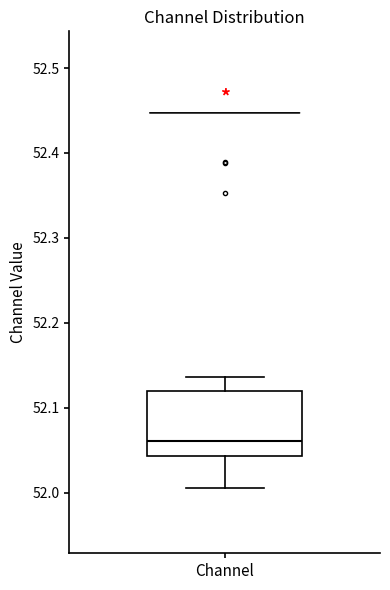

Where does the upper whisker of the box for Channel end on the y-axis? The values are not printed on the chart, so give them approximately, as read against the axis.

52.14